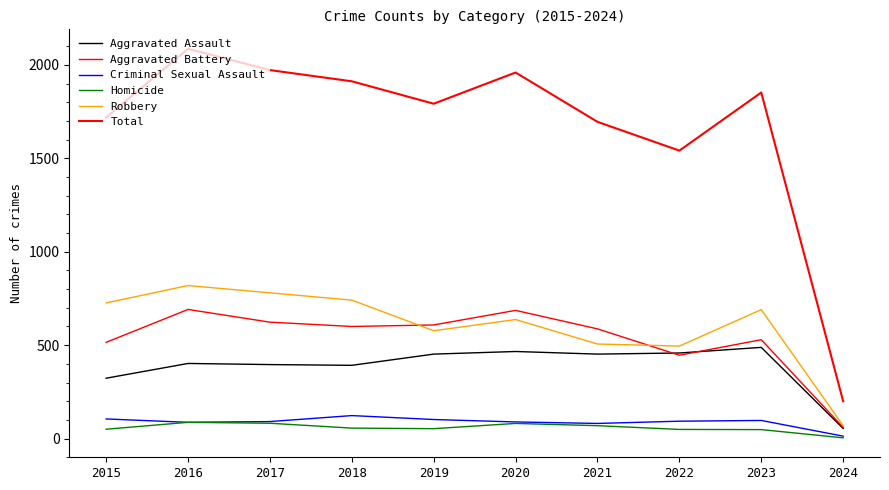

Which category has the highest value across all series?

2016